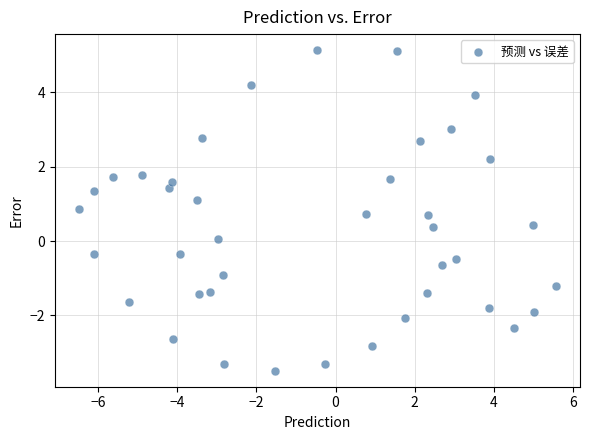

What is the range of X values (max minus min)?

12.1